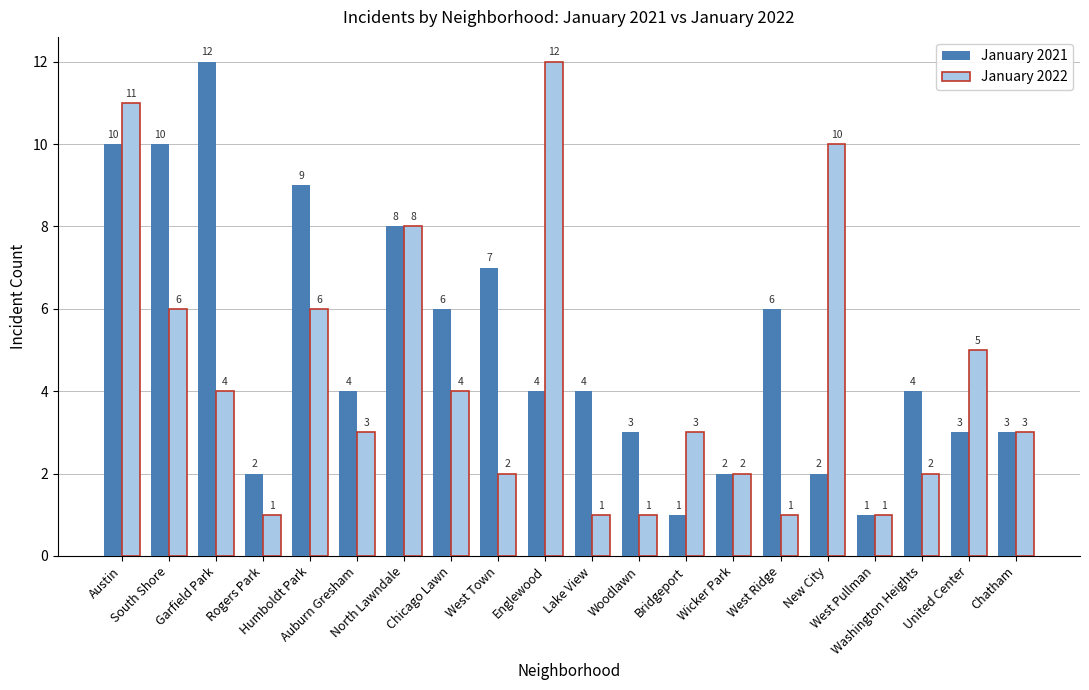

What is the difference between the maximum and minimum values in the January 2021 series?

11